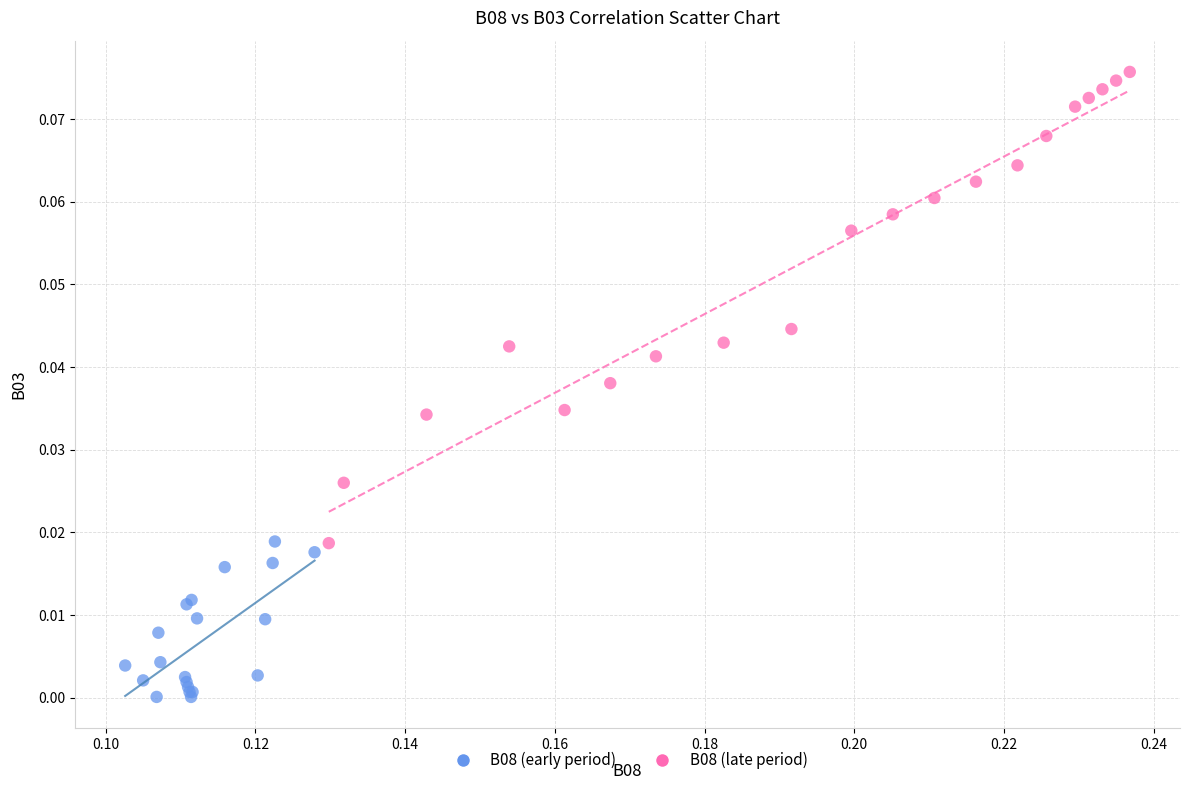

Which series reaches the maximum Y coordinate?

B08 (late period)